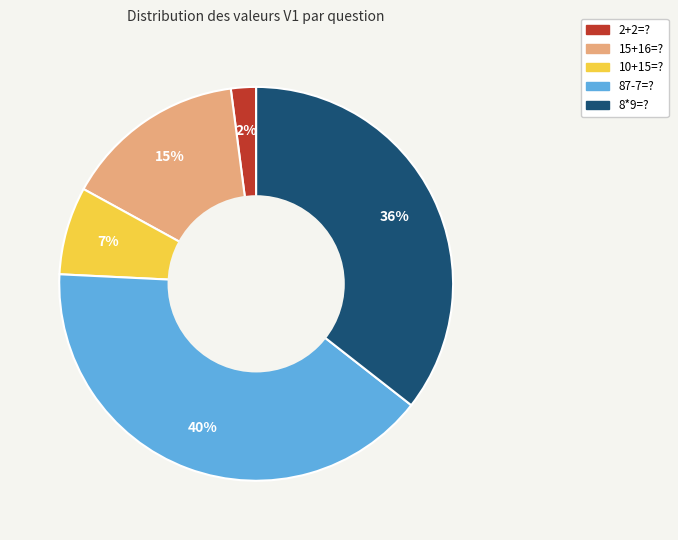

To the nearest percent, what percentage of the pie is 2+2=??

2%